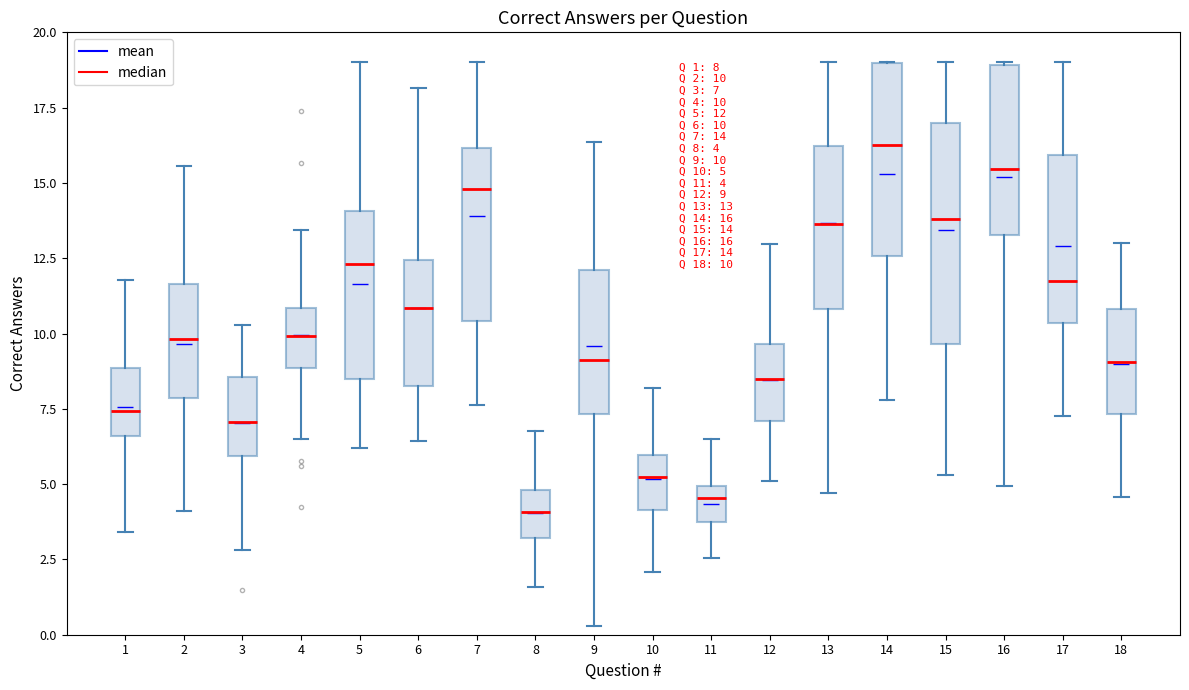

Which box is the tallest, from its lower edge to its upper edge?

15